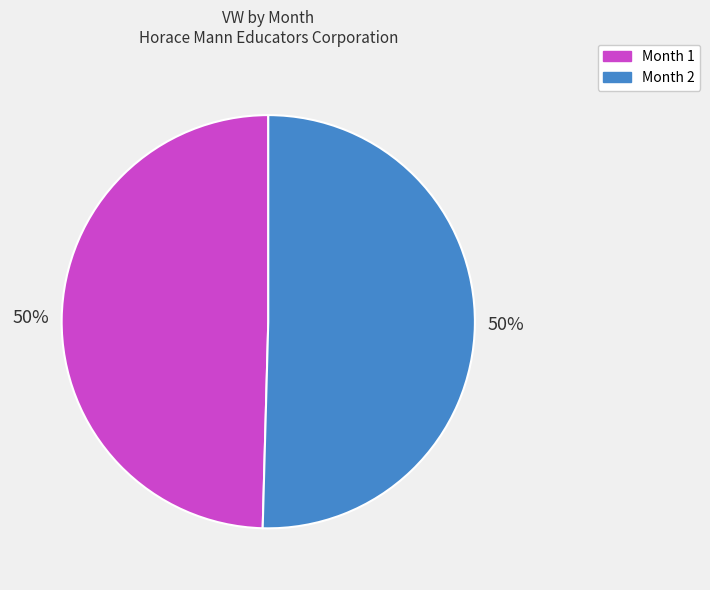

To the nearest percent, what portion does Month 1 represent?

50%